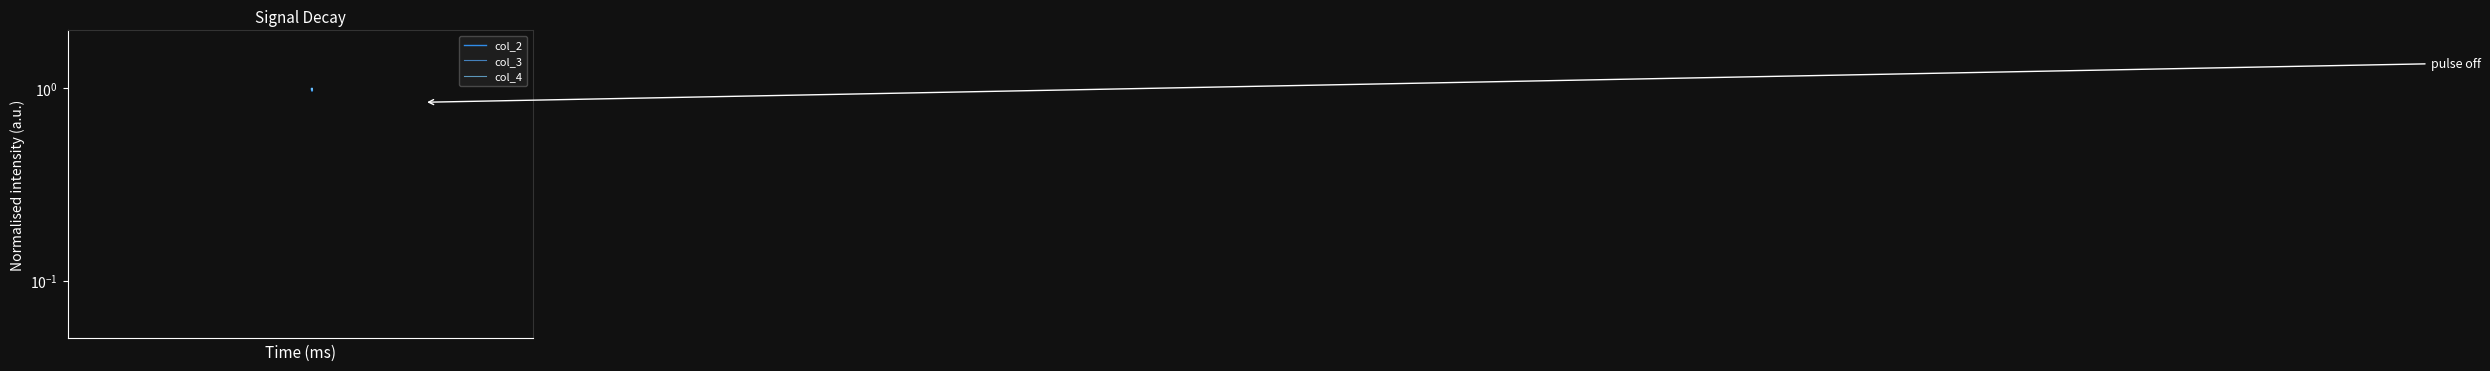

Which series has the largest total across all categories?

col_3